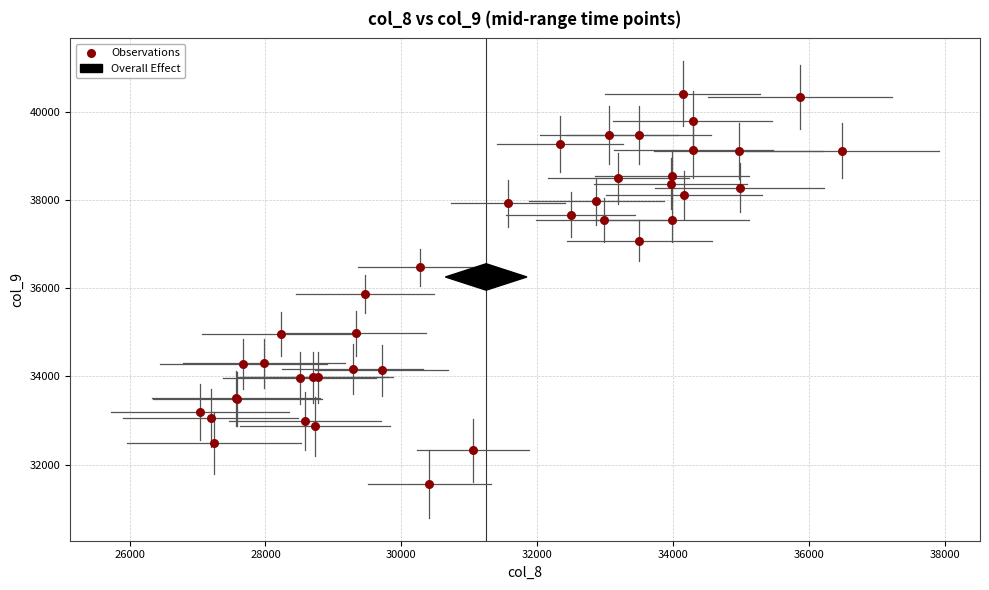

What Y value in the scatter plot is closest to 35992?

35867